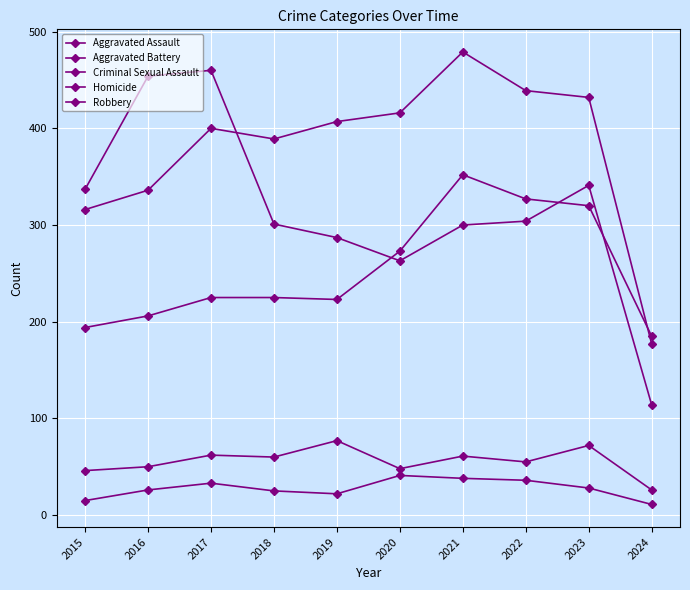

How many distinct data groups are displayed?

5